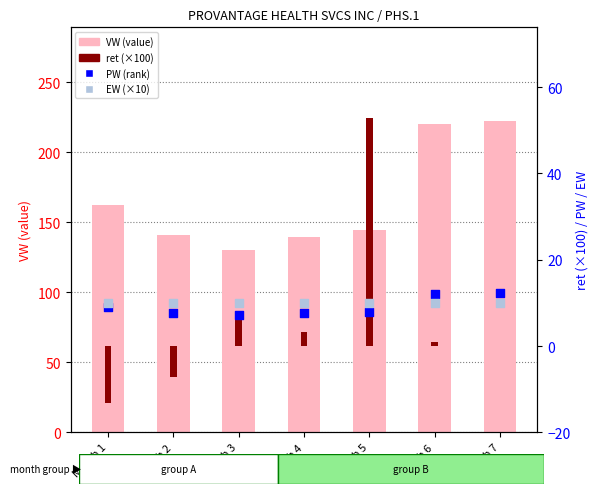

Which series reaches the maximum Y coordinate?

VW (value)